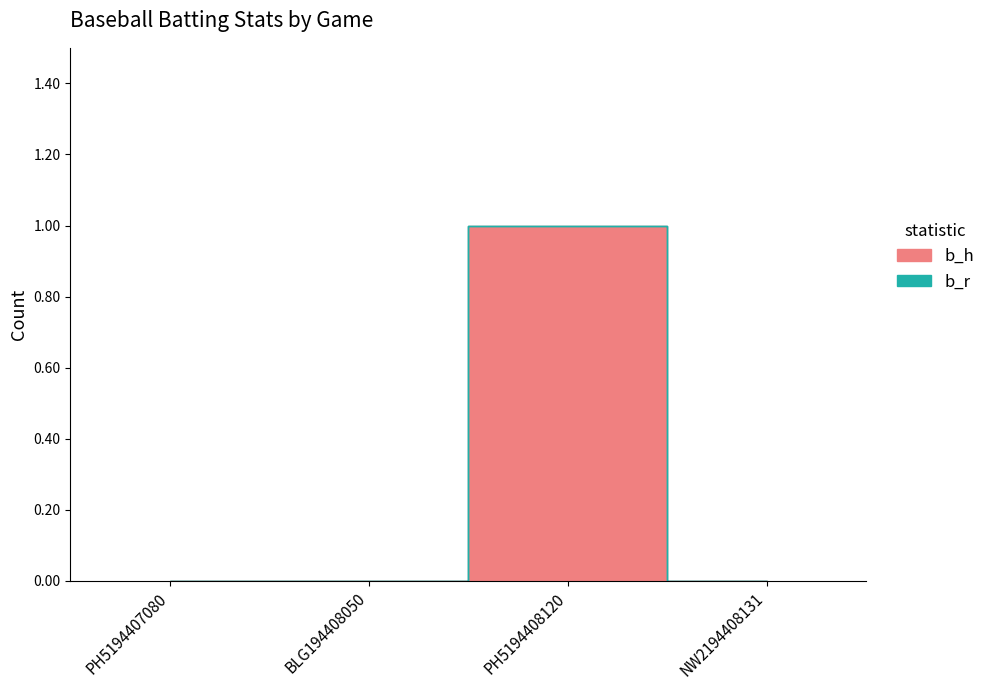

Reading right to left, transcribe all the data shown in this chart.

b_h: 0	1	0	0
b_r: 0	0	0	0